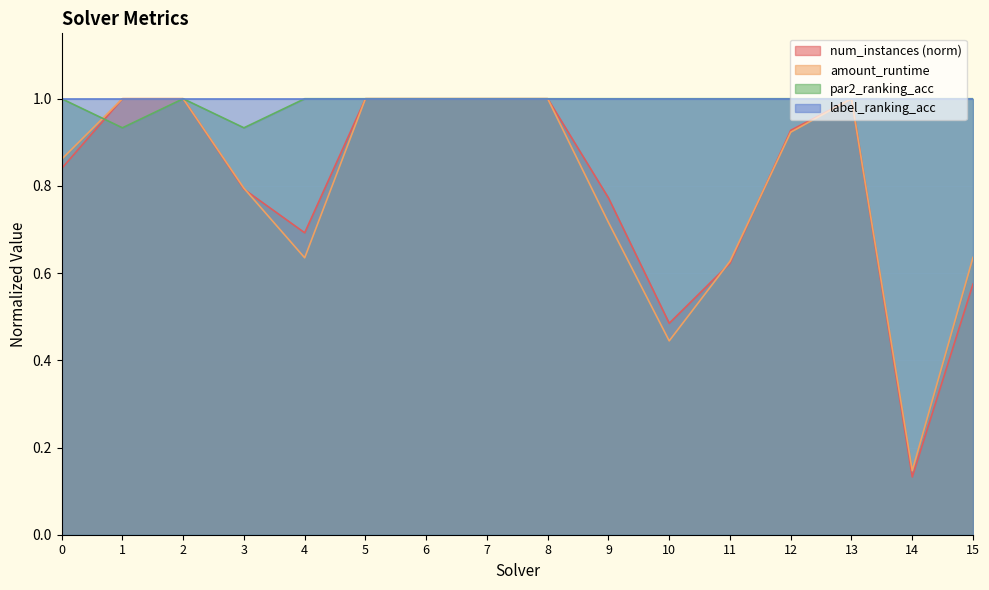

Which has a higher value, 1 or 4?

1